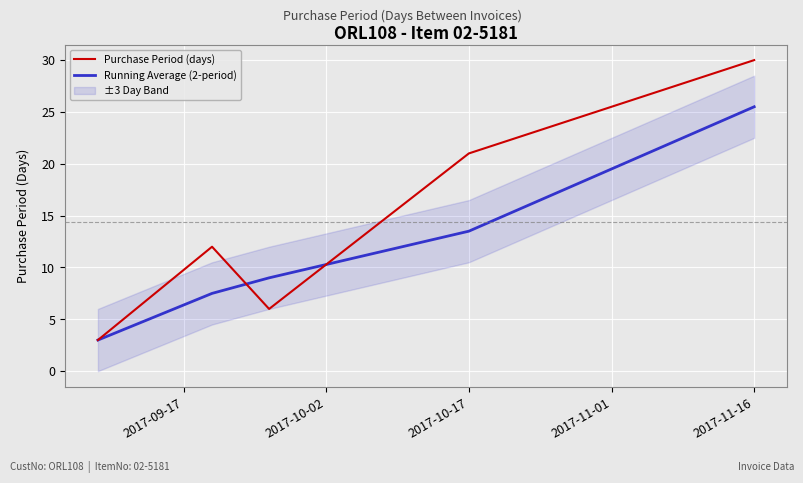

What is the minimum value for Running Average (2-period)?

3.0